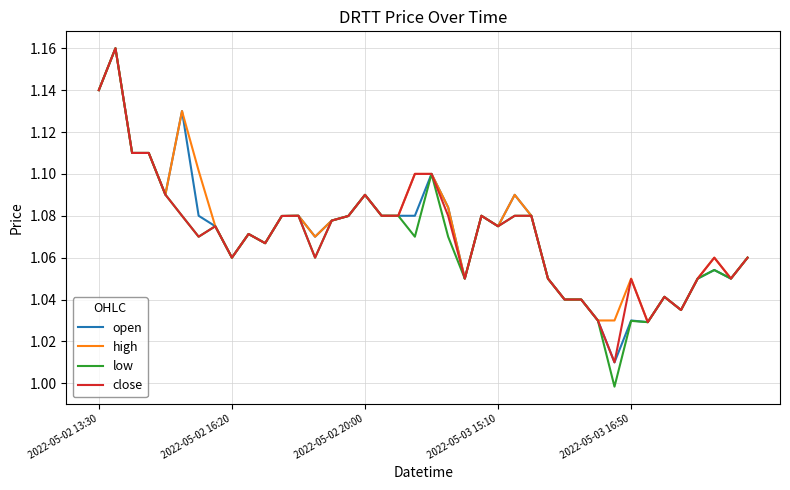

What are all the series names shown in the legend?

open, high, low, close